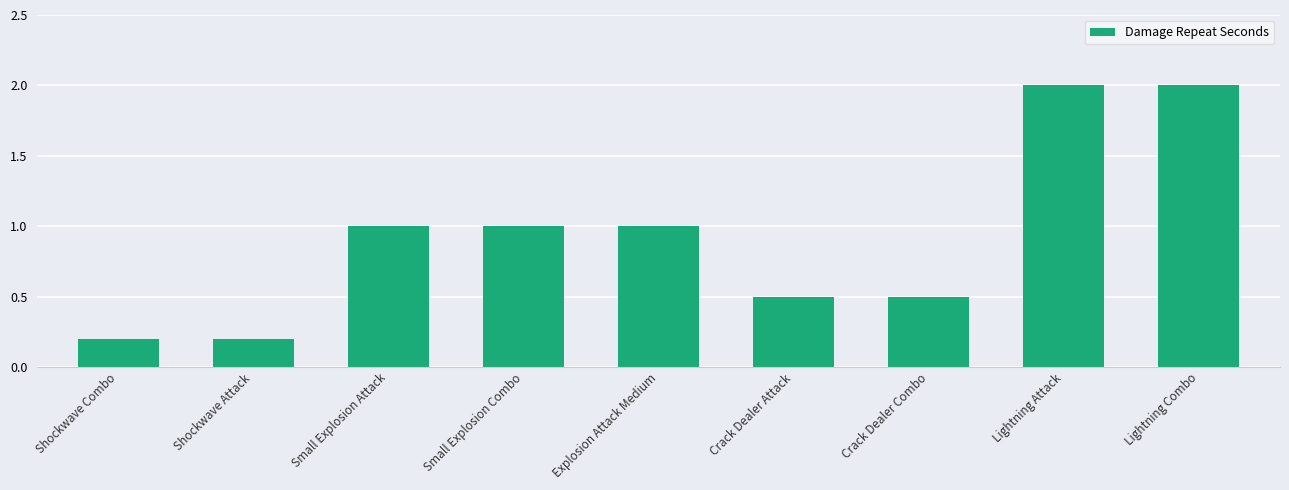

What is the difference between the maximum and second lowest values?

1.8